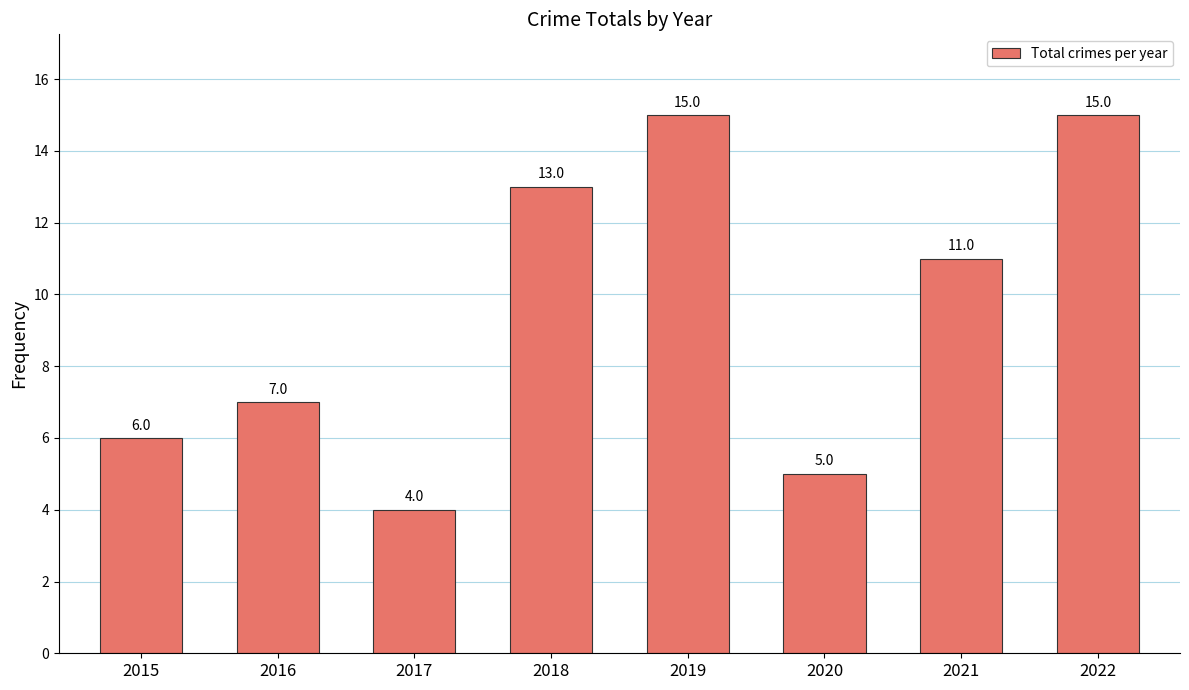

Reading left to right, transcribe all the data shown in this chart.

2015=6	2016=7	2017=4	2018=13	2019=15	2020=5	2021=11	2022=15